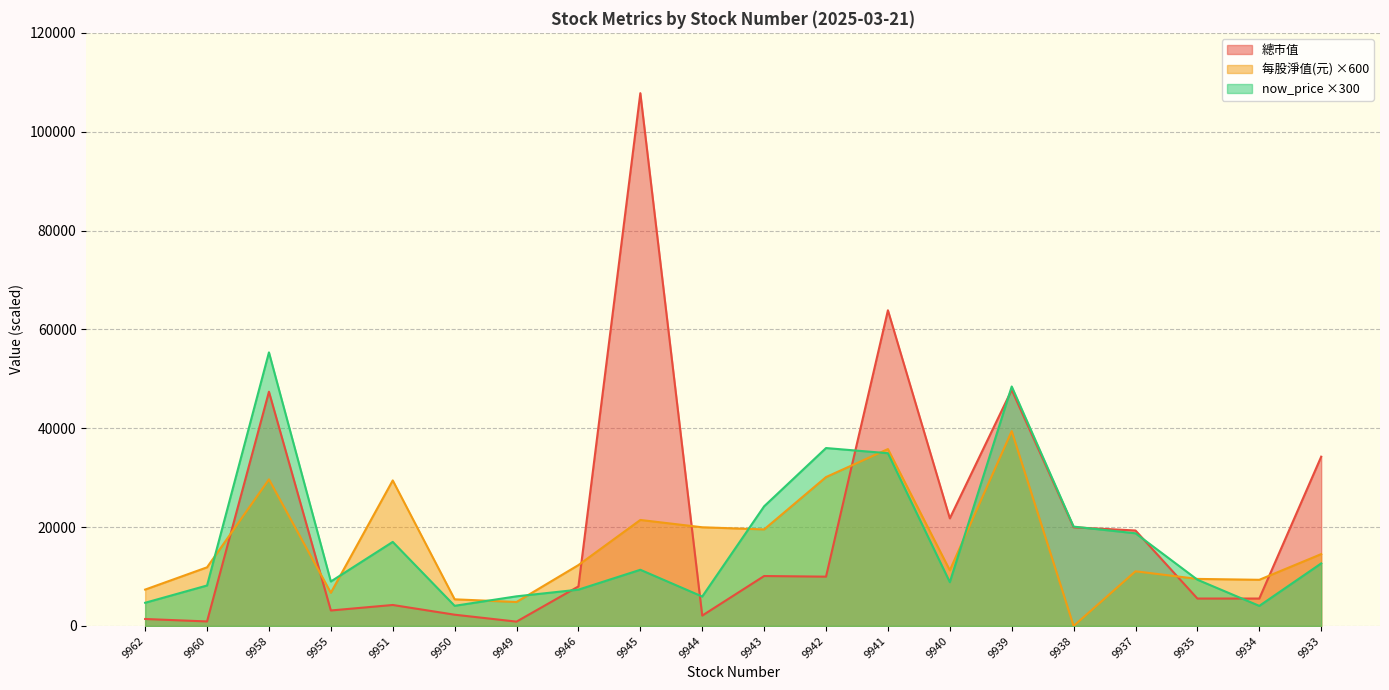

Count the number of categories in the chart.

20